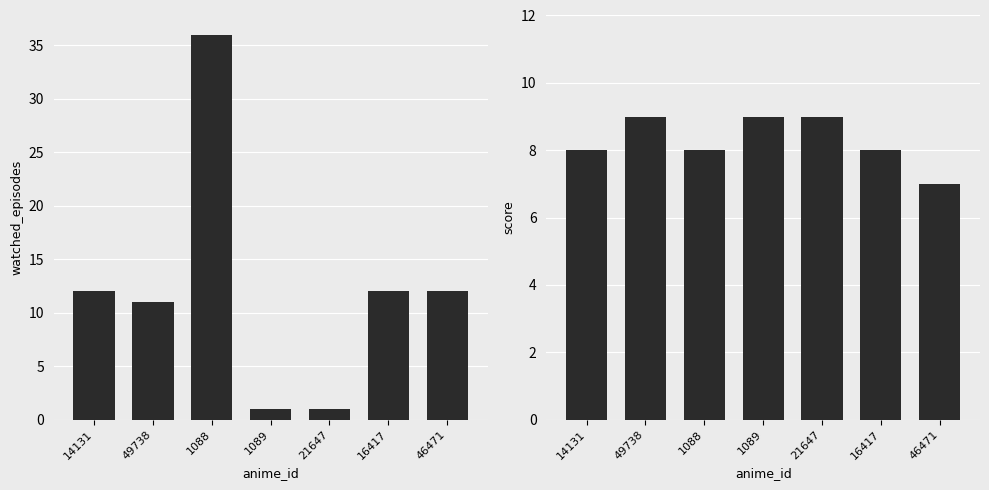

How many score values are between 8 and 9?

6